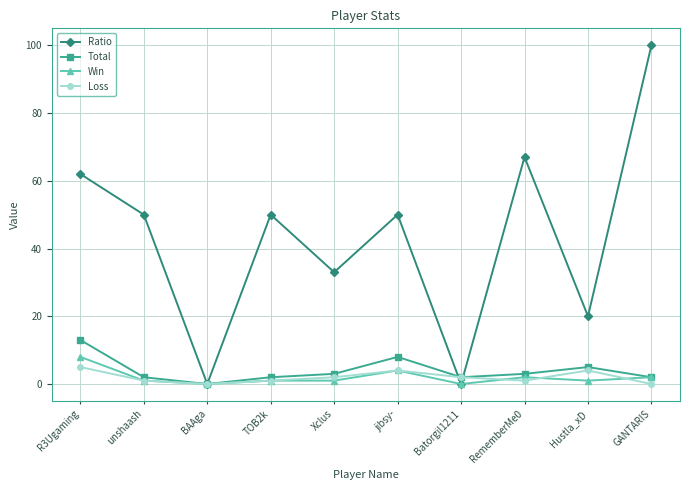

What is the label of the 3rd point from the right?

RememberMe0